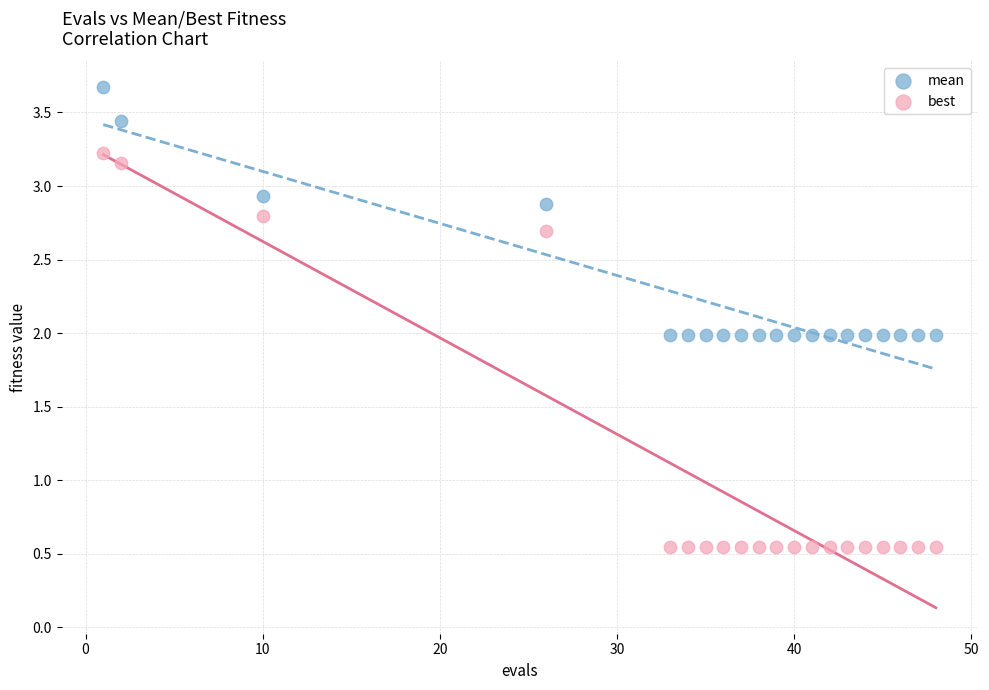

Which series reaches the maximum Y coordinate?

mean